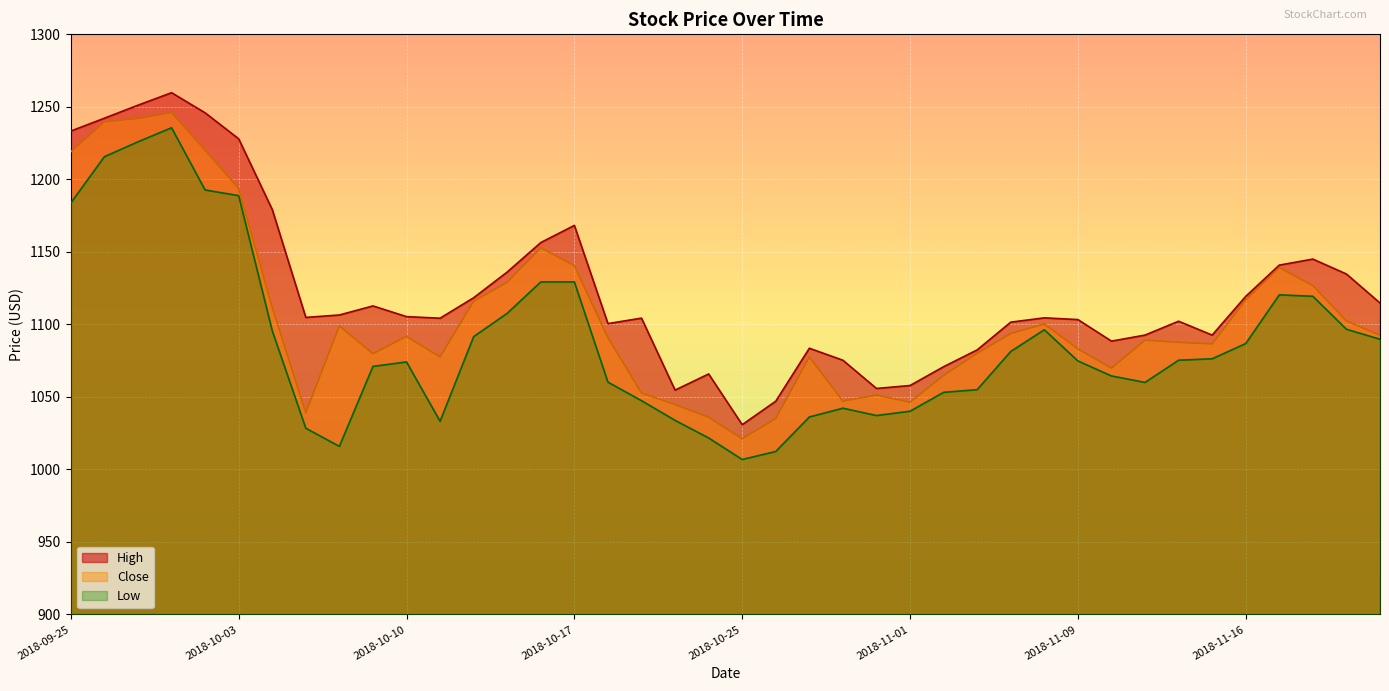

True or false: Low has a value of 385.7 at 2018-10-04.

False